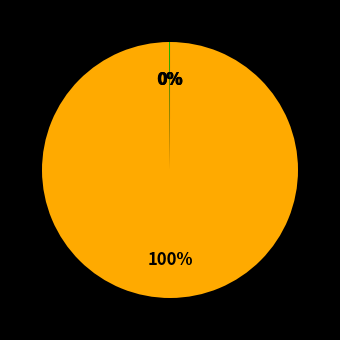

Rank the categories by value from lowest to highest.

Inference Time, Training Time, MSE, MAPE